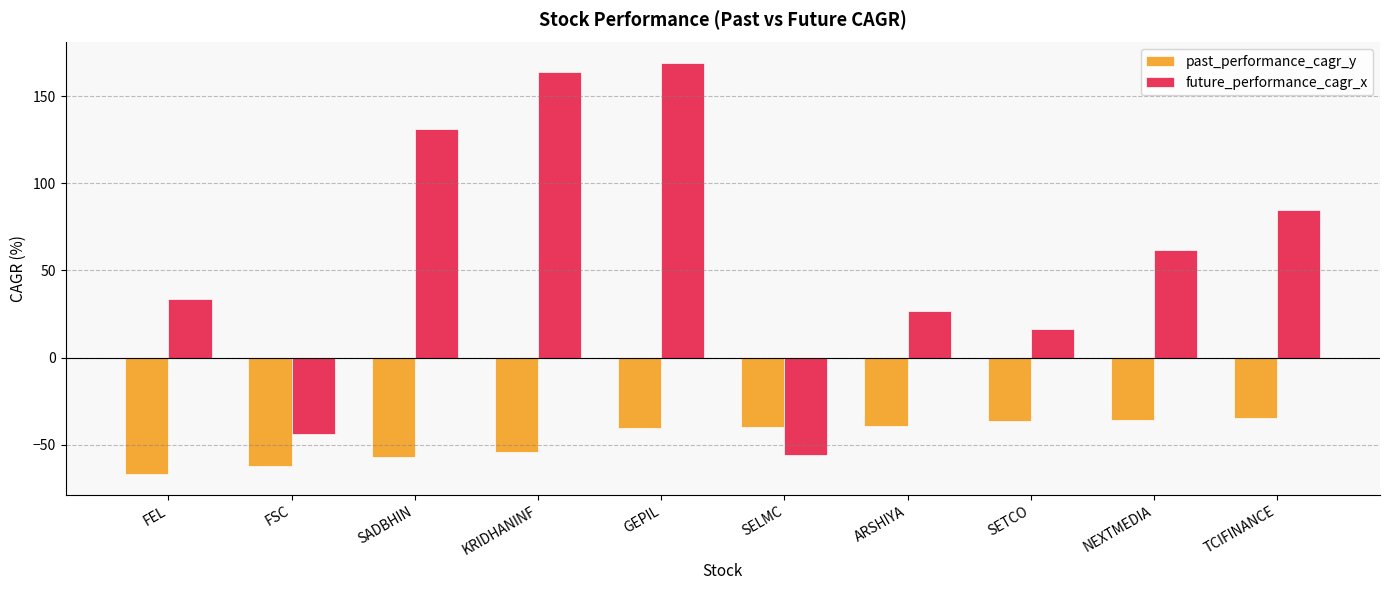

What is the greatest value displayed?

169.2